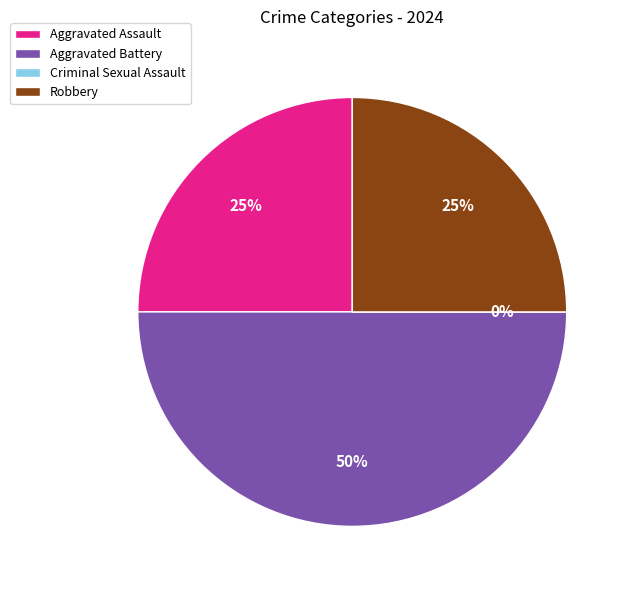

Is Aggravated Battery the majority of the pie?

No